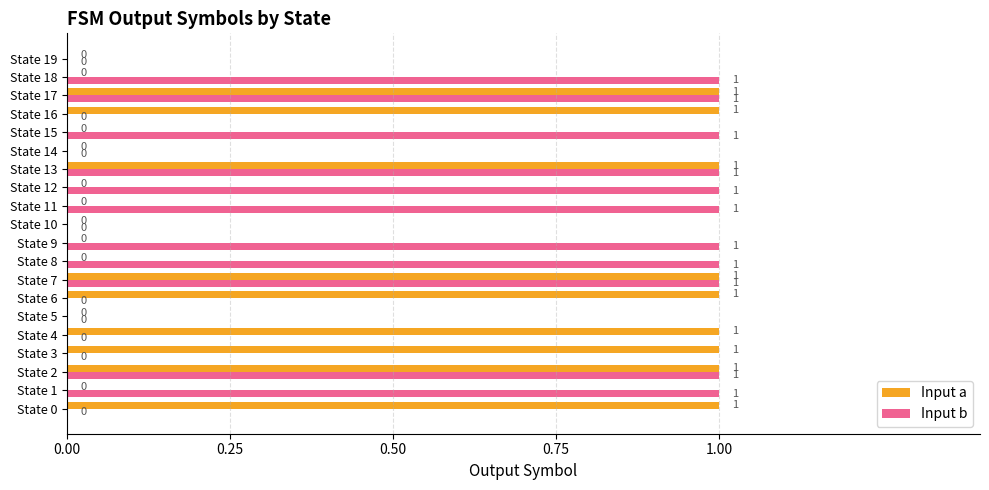

Is the value of Input b at State 10 greater than the value of Input a at State 13?

No